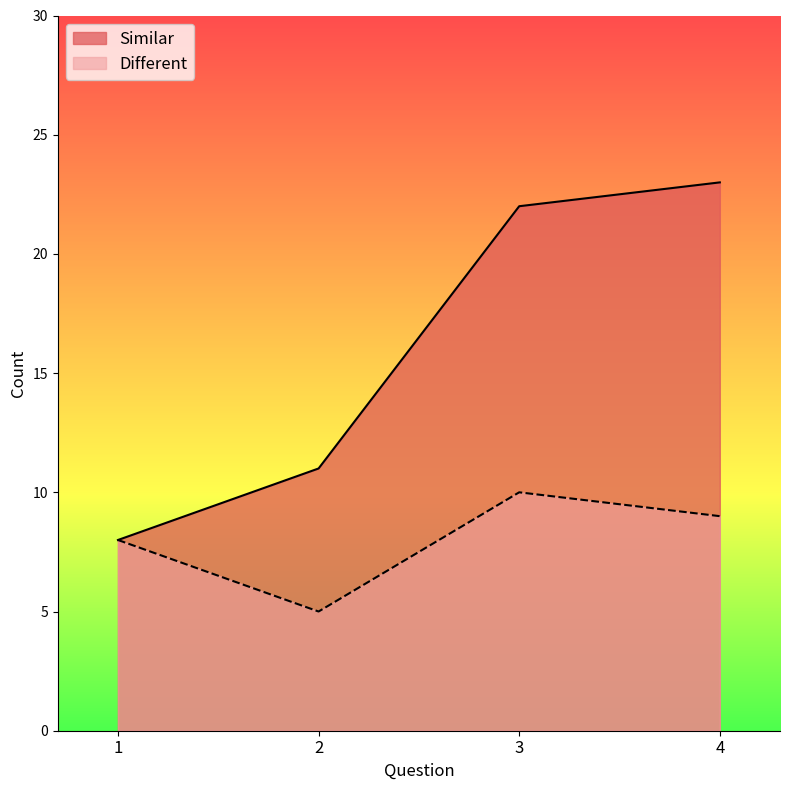

What is the maximum value shown in the chart?

23